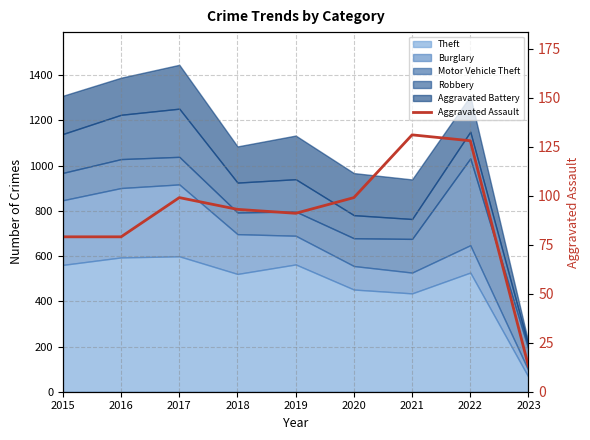

What is the change in value from 2015 to 2022?

+49